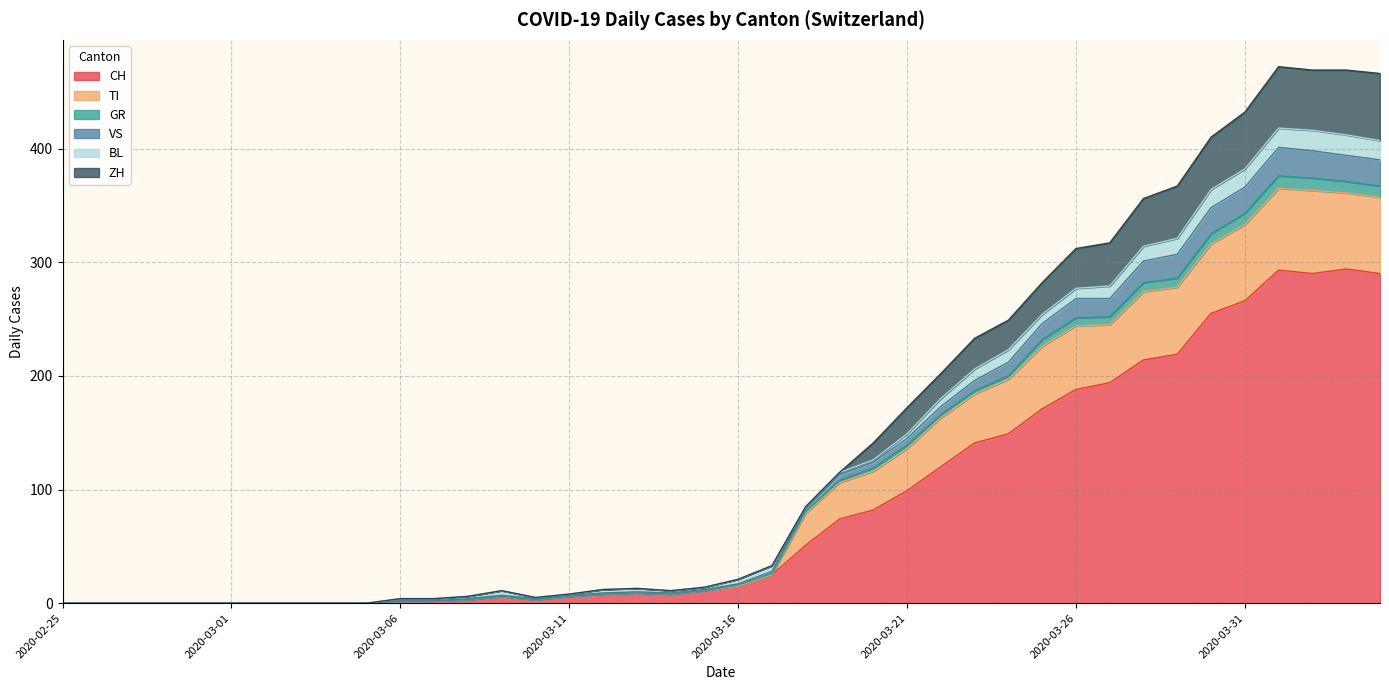

True or false: GR has a value of -312 at 2020-03-01.

False